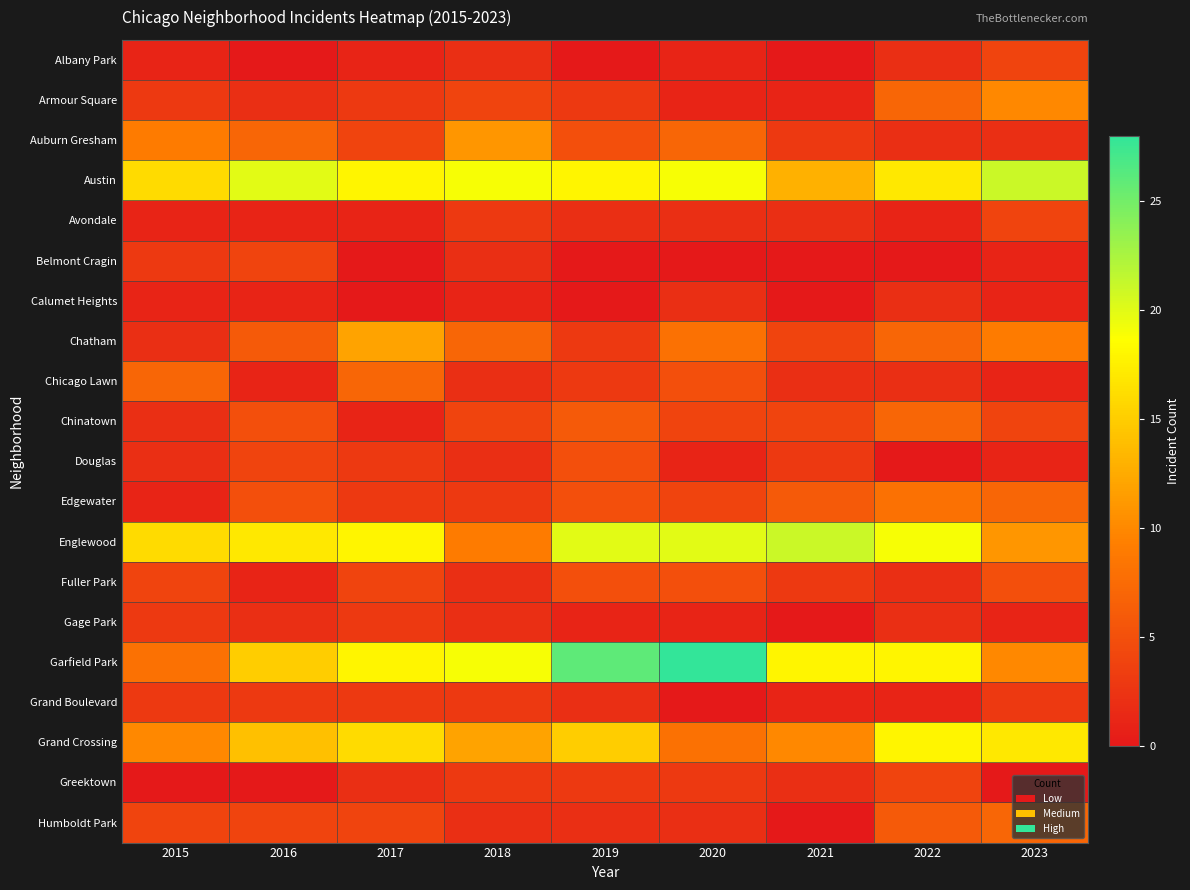

Between 2019 and 2023, which is larger?

2023